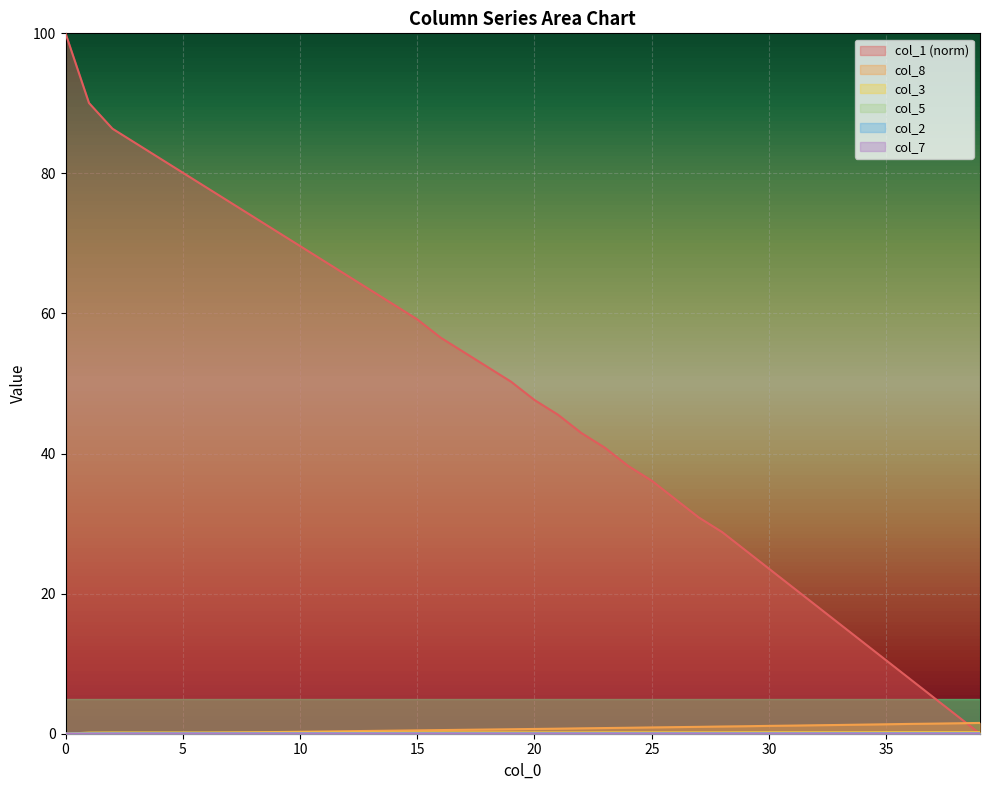

True or false: col_3 and col_7 cross at least once.

False